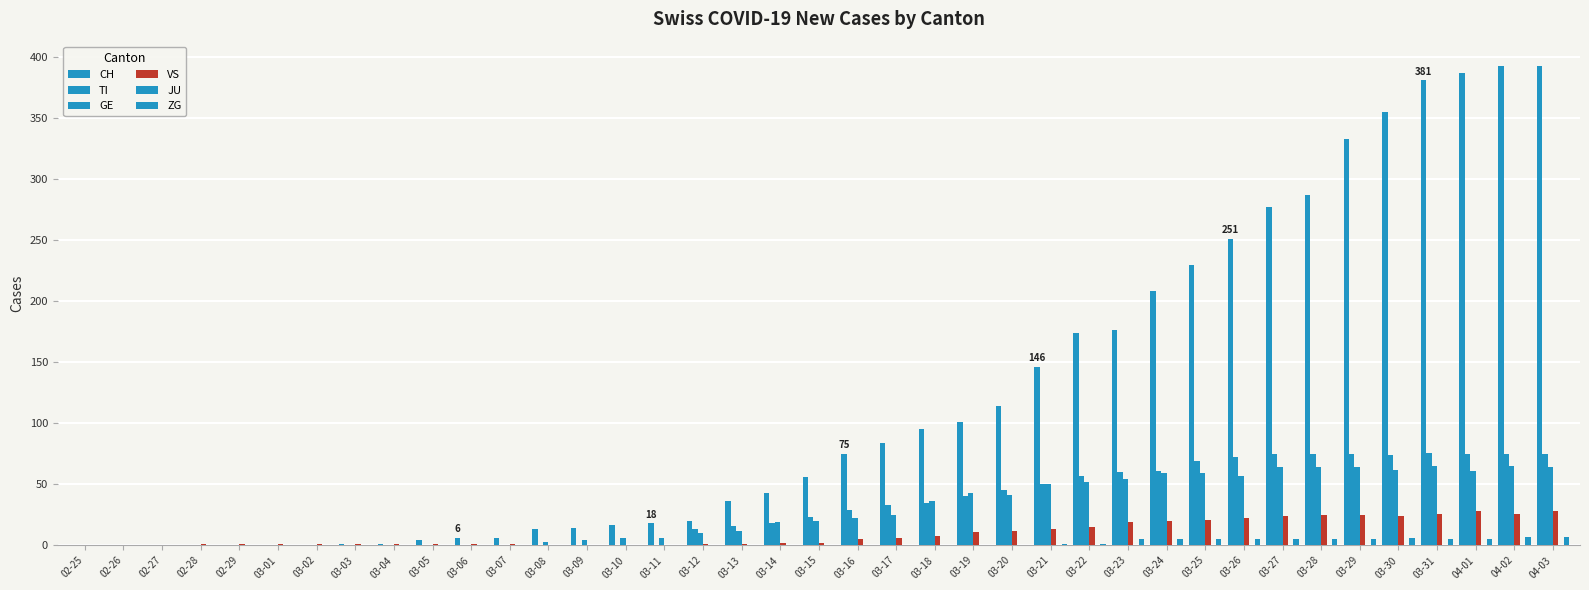

Which label corresponds to the smallest value in the chart?

02-25